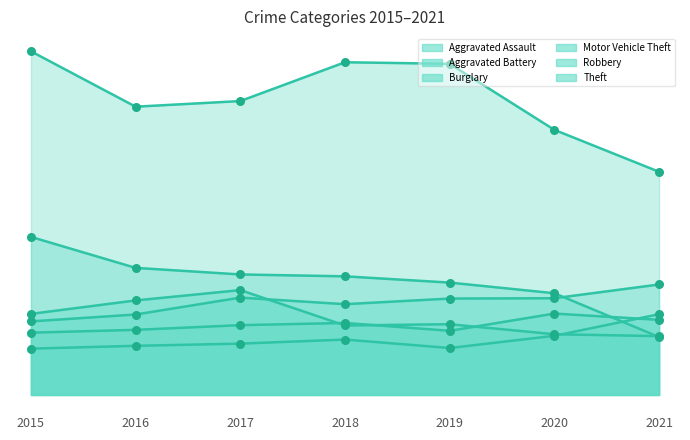

What are all the series names shown in the legend?

Aggravated Assault, Aggravated Battery, Burglary, Motor Vehicle Theft, Robbery, Theft